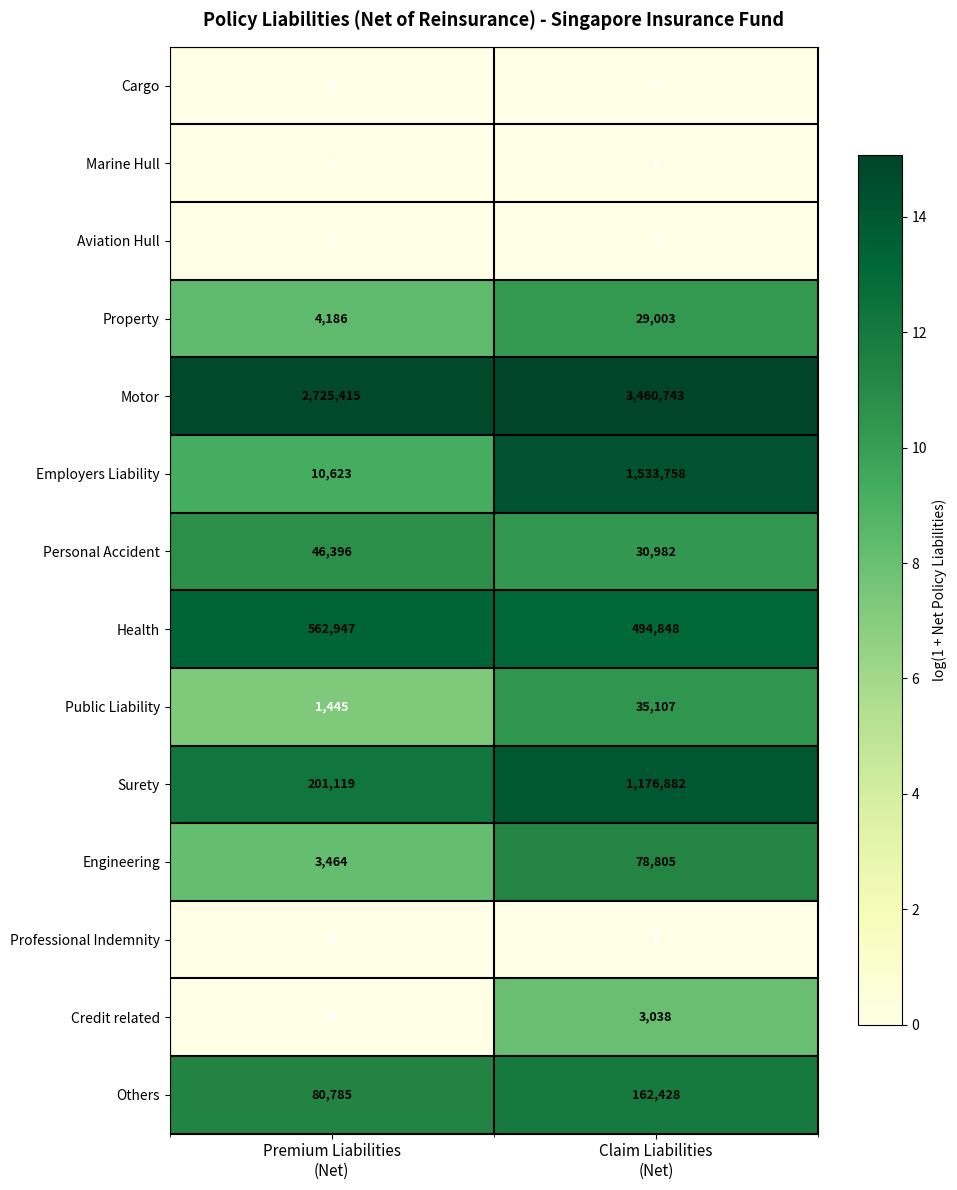

What is the sum of all Employers Liability values?

1544381